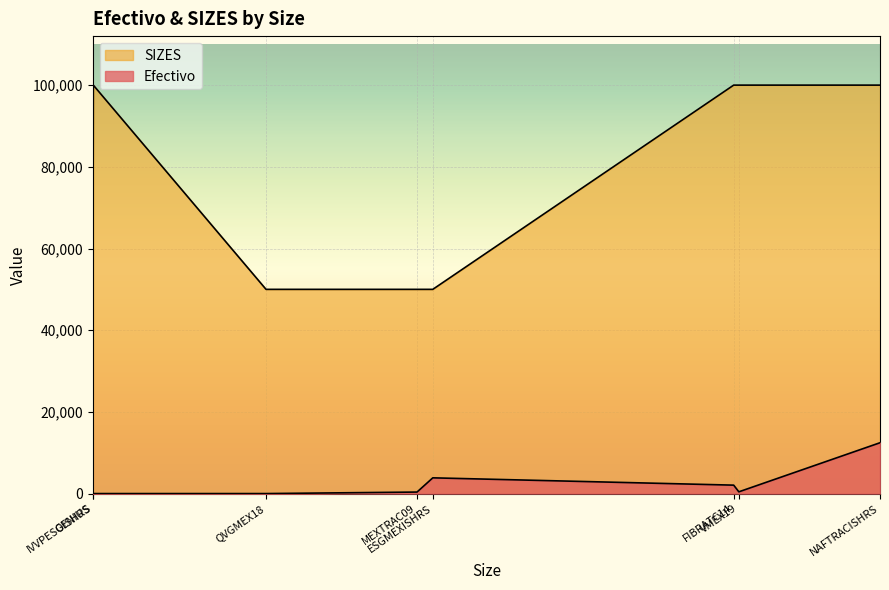

How many lines are shown in the chart?

2